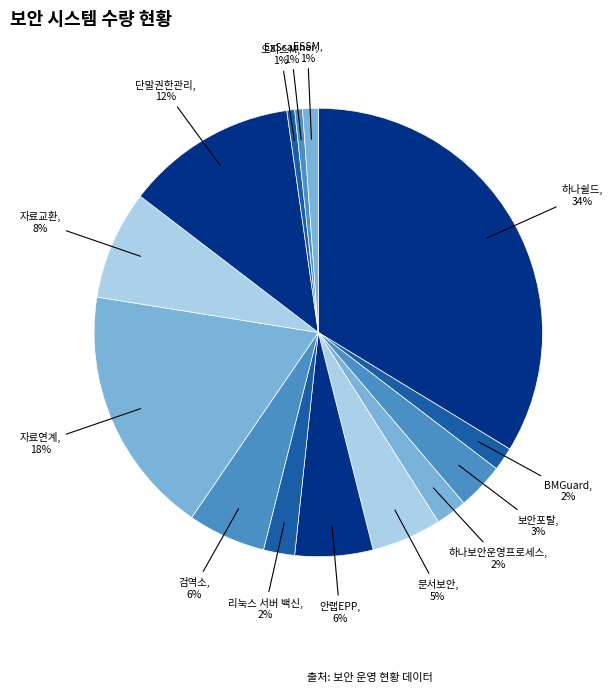

To the nearest percent, what is the difference between the largest and smallest slice percentages?

33%